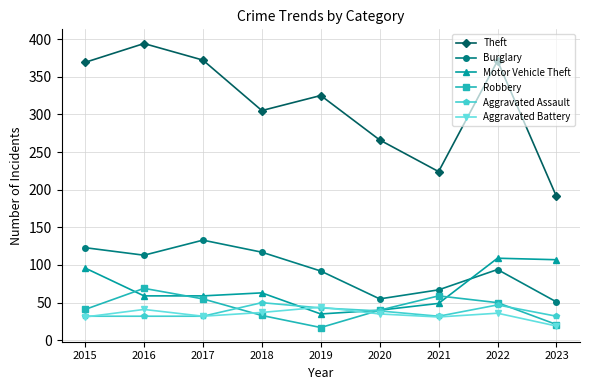

How many lines are shown in the chart?

6